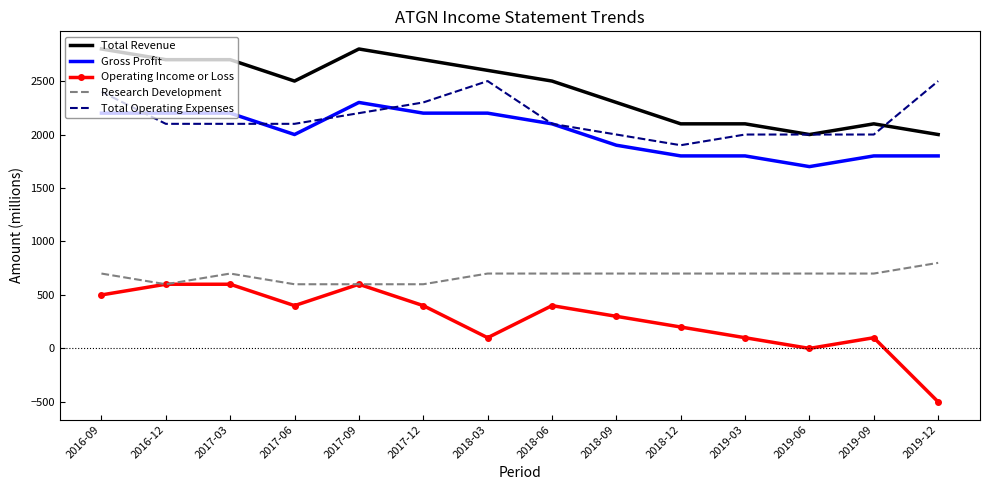

What is the smallest value displayed?

-500